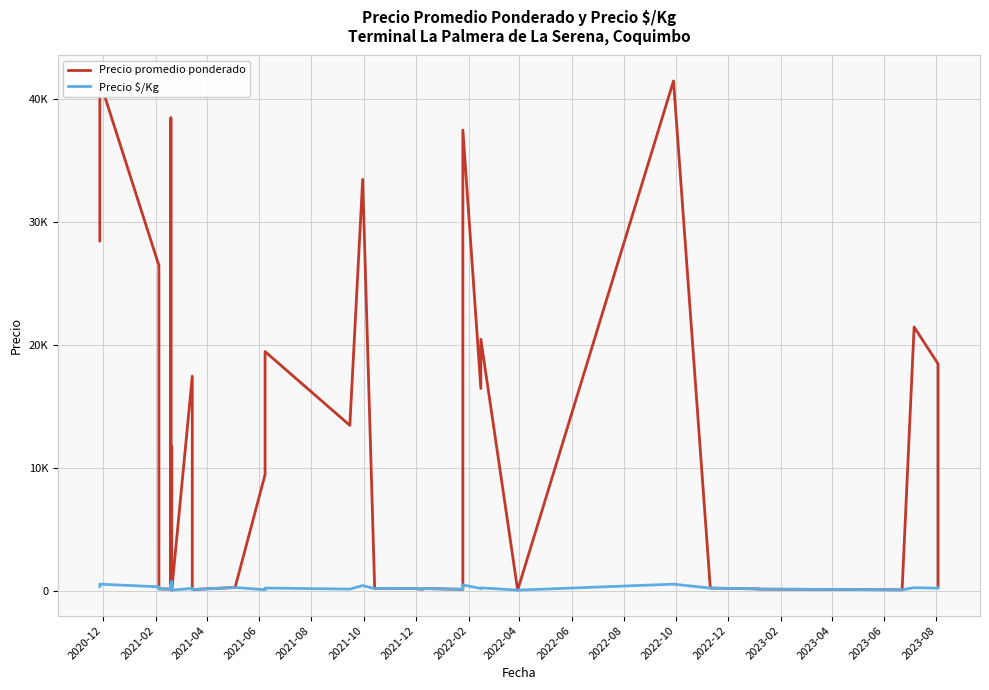

How many data points in Precio $/Kg are above 240?

19